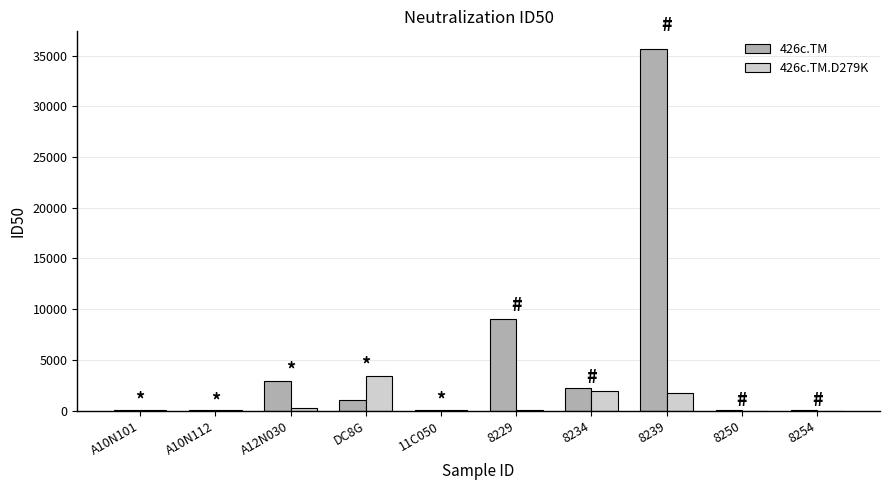

At which category is the sum across all series the highest?

8239